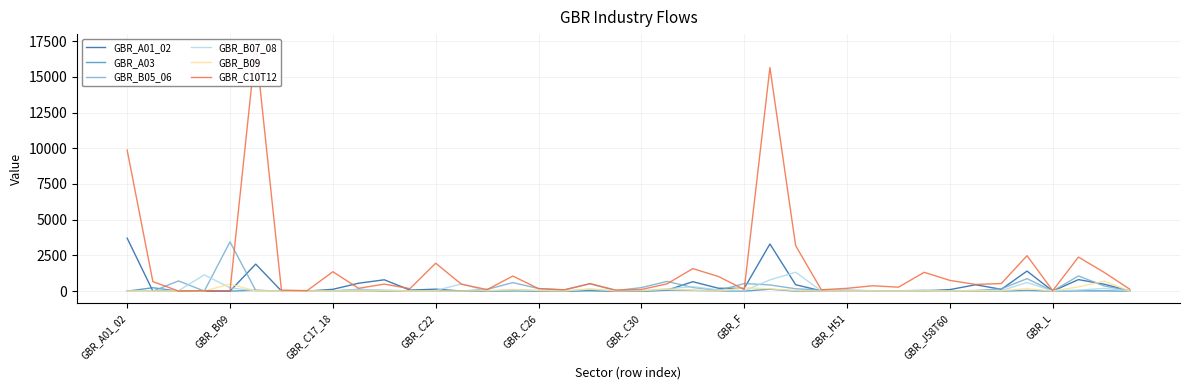

What is the highest value of the GBR_B07_08 series?

1324.8